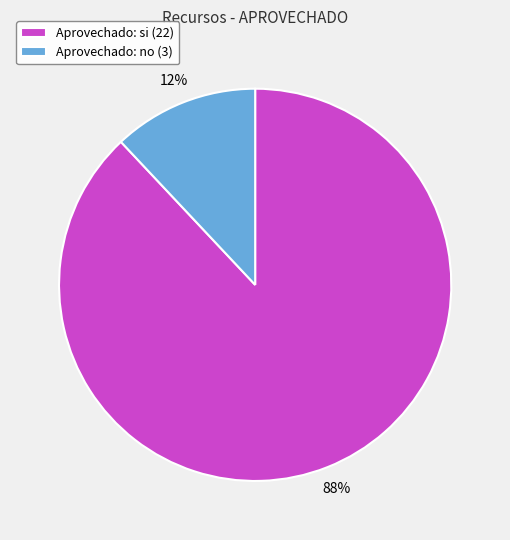

What is the ratio of the value at Aprovechado: si (22) to the value at Aprovechado: no (3)?

7.3